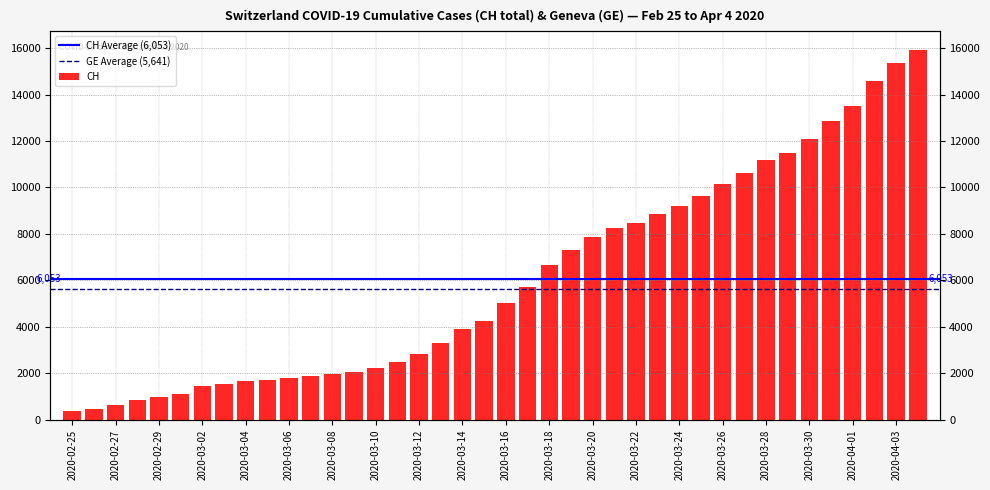

Read the value at 2020-03-14, to the nearest 50.

3900